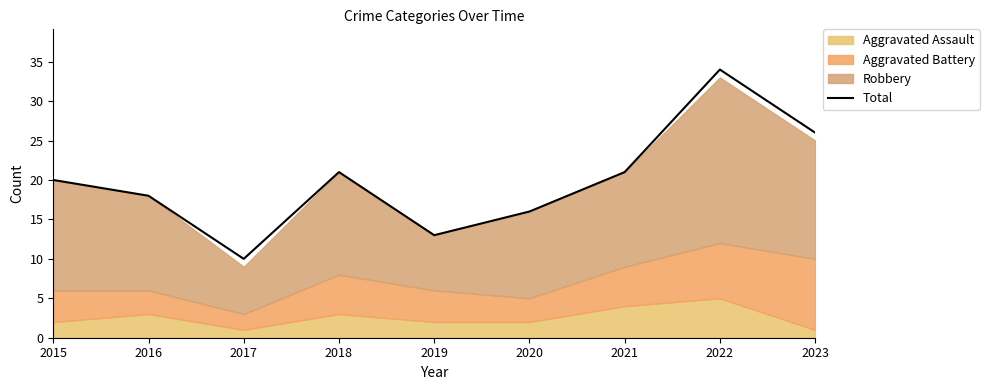

True or false: the data shows 10 at 2017.

True